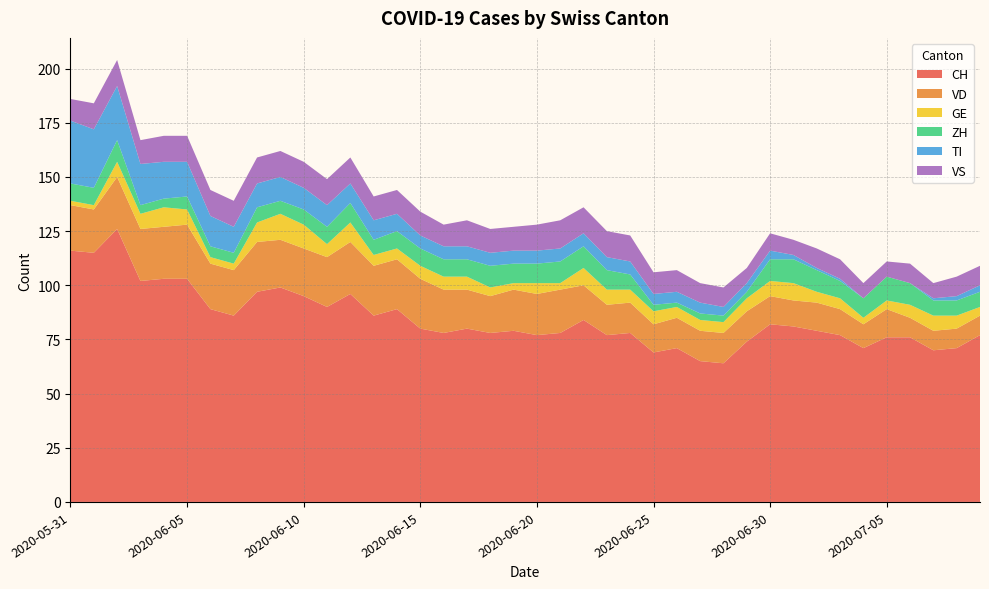

Reading left to right, extract all data points from this chart.

CH: 2020-05-31=116	2020-06-01=115	2020-06-02=126	2020-06-03=102	2020-06-04=103	2020-06-05=103	2020-06-06=89	2020-06-07=86	2020-06-08=97	2020-06-09=99	2020-06-10=95	2020-06-11=90	2020-06-12=96	2020-06-13=86	2020-06-14=89	2020-06-15=80	2020-06-16=78	2020-06-17=80	2020-06-18=78	2020-06-19=79	2020-06-20=77	2020-06-21=78	2020-06-22=84	2020-06-23=77	2020-06-24=78	2020-06-25=69	2020-06-26=71	2020-06-27=65	2020-06-28=64	2020-06-29=74	2020-06-30=82	2020-07-01=81	2020-07-02=79	2020-07-03=77	2020-07-04=71	2020-07-05=76	2020-07-06=76	2020-07-07=70	2020-07-08=71	2020-07-09=77
VD: 2020-05-31=21	2020-06-01=20	2020-06-02=24	2020-06-03=24	2020-06-04=24	2020-06-05=25	2020-06-06=21	2020-06-07=21	2020-06-08=23	2020-06-09=22	2020-06-10=22	2020-06-11=23	2020-06-12=24	2020-06-13=23	2020-06-14=23	2020-06-15=23	2020-06-16=20	2020-06-17=18	2020-06-18=17	2020-06-19=19	2020-06-20=19	2020-06-21=20	2020-06-22=16	2020-06-23=14	2020-06-24=14	2020-06-25=13	2020-06-26=14	2020-06-27=14	2020-06-28=14	2020-06-29=14	2020-06-30=13	2020-07-01=12	2020-07-02=13	2020-07-03=12	2020-07-04=11	2020-07-05=13	2020-07-06=9	2020-07-07=9	2020-07-08=9	2020-07-09=9
GE: 2020-05-31=2	2020-06-01=2	2020-06-02=7	2020-06-03=7	2020-06-04=9	2020-06-05=7	2020-06-06=3	2020-06-07=3	2020-06-08=9	2020-06-09=12	2020-06-10=11	2020-06-11=6	2020-06-12=9	2020-06-13=5	2020-06-14=5	2020-06-15=6	2020-06-16=6	2020-06-17=6	2020-06-18=4	2020-06-19=3	2020-06-20=5	2020-06-21=3	2020-06-22=8	2020-06-23=7	2020-06-24=6	2020-06-25=6	2020-06-26=5	2020-06-27=5	2020-06-28=5	2020-06-29=6	2020-06-30=7	2020-07-01=8	2020-07-02=5	2020-07-03=5	2020-07-04=3	2020-07-05=4	2020-07-06=6	2020-07-07=7	2020-07-08=6	2020-07-09=4
ZH: 2020-05-31=8	2020-06-01=8	2020-06-02=10	2020-06-03=4	2020-06-04=4	2020-06-05=6	2020-06-06=5	2020-06-07=5	2020-06-08=7	2020-06-09=6	2020-06-10=7	2020-06-11=8	2020-06-12=9	2020-06-13=7	2020-06-14=8	2020-06-15=8	2020-06-16=8	2020-06-17=8	2020-06-18=10	2020-06-19=9	2020-06-20=9	2020-06-21=10	2020-06-22=10	2020-06-23=9	2020-06-24=7	2020-06-25=3	2020-06-26=2	2020-06-27=3	2020-06-28=3	2020-06-29=3	2020-06-30=10	2020-07-01=11	2020-07-02=10	2020-07-03=8	2020-07-04=9	2020-07-05=11	2020-07-06=10	2020-07-07=7	2020-07-08=7	2020-07-09=7
TI: 2020-05-31=29	2020-06-01=27	2020-06-02=25	2020-06-03=19	2020-06-04=17	2020-06-05=16	2020-06-06=14	2020-06-07=12	2020-06-08=11	2020-06-09=11	2020-06-10=10	2020-06-11=10	2020-06-12=9	2020-06-13=9	2020-06-14=8	2020-06-15=6	2020-06-16=6	2020-06-17=6	2020-06-18=6	2020-06-19=6	2020-06-20=6	2020-06-21=6	2020-06-22=6	2020-06-23=6	2020-06-24=6	2020-06-25=5	2020-06-26=5	2020-06-27=5	2020-06-28=4	2020-06-29=4	2020-06-30=4	2020-07-01=2	2020-07-02=1	2020-07-03=1	2020-07-04=0	2020-07-05=0	2020-07-06=0	2020-07-07=1	2020-07-08=2	2020-07-09=3
VS: 2020-05-31=10	2020-06-01=12	2020-06-02=12	2020-06-03=11	2020-06-04=12	2020-06-05=12	2020-06-06=12	2020-06-07=12	2020-06-08=12	2020-06-09=12	2020-06-10=12	2020-06-11=12	2020-06-12=12	2020-06-13=11	2020-06-14=11	2020-06-15=11	2020-06-16=10	2020-06-17=12	2020-06-18=11	2020-06-19=11	2020-06-20=12	2020-06-21=13	2020-06-22=12	2020-06-23=12	2020-06-24=12	2020-06-25=10	2020-06-26=10	2020-06-27=9	2020-06-28=9	2020-06-29=7	2020-06-30=8	2020-07-01=7	2020-07-02=9	2020-07-03=9	2020-07-04=7	2020-07-05=7	2020-07-06=9	2020-07-07=7	2020-07-08=9	2020-07-09=9